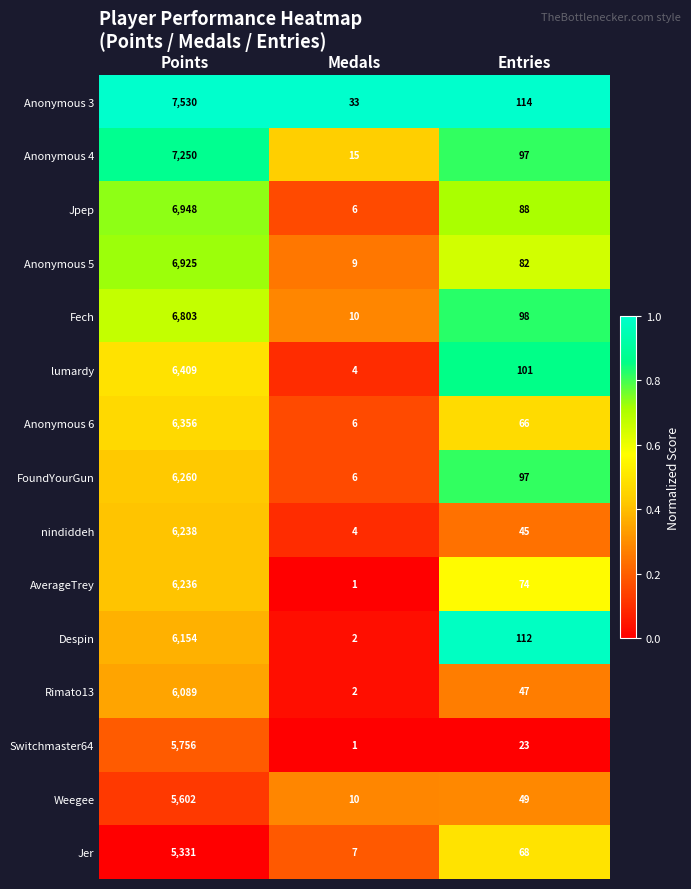

At which label does Despin first exceed 112?

Points